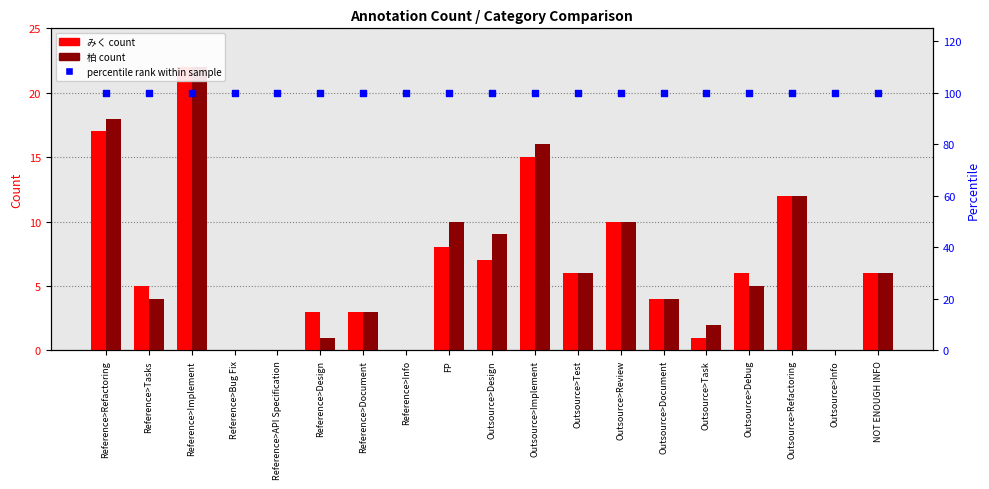

What are all the series names shown in the legend?

みく, 柏, percentile rank